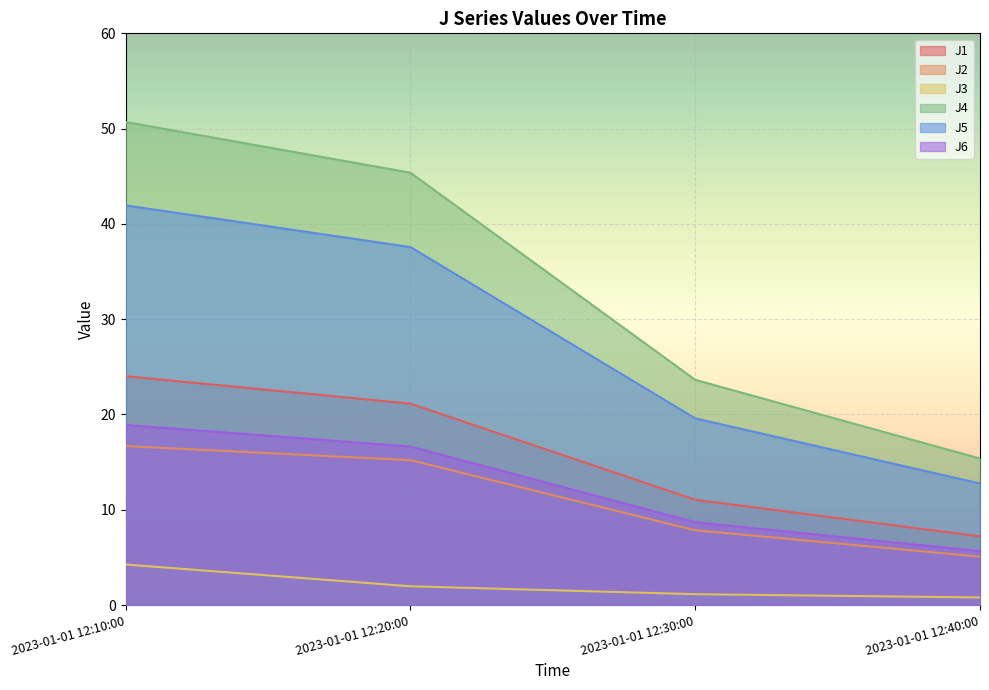

Reading right to left, extract all data points from this chart.

J1: 2023-01-01 12:40:00=7.2	2023-01-01 12:30:00=11.1	2023-01-01 12:20:00=21.1	2023-01-01 12:10:00=24.0
J2: 2023-01-01 12:40:00=5.1	2023-01-01 12:30:00=7.9	2023-01-01 12:20:00=15.2	2023-01-01 12:10:00=16.7
J3: 2023-01-01 12:40:00=0.8	2023-01-01 12:30:00=1.1	2023-01-01 12:20:00=2.0	2023-01-01 12:10:00=4.3
J4: 2023-01-01 12:40:00=15.4	2023-01-01 12:30:00=23.6	2023-01-01 12:20:00=45.4	2023-01-01 12:10:00=50.7
J5: 2023-01-01 12:40:00=12.8	2023-01-01 12:30:00=19.6	2023-01-01 12:20:00=37.6	2023-01-01 12:10:00=41.9
J6: 2023-01-01 12:40:00=5.7	2023-01-01 12:30:00=8.7	2023-01-01 12:20:00=16.6	2023-01-01 12:10:00=18.9